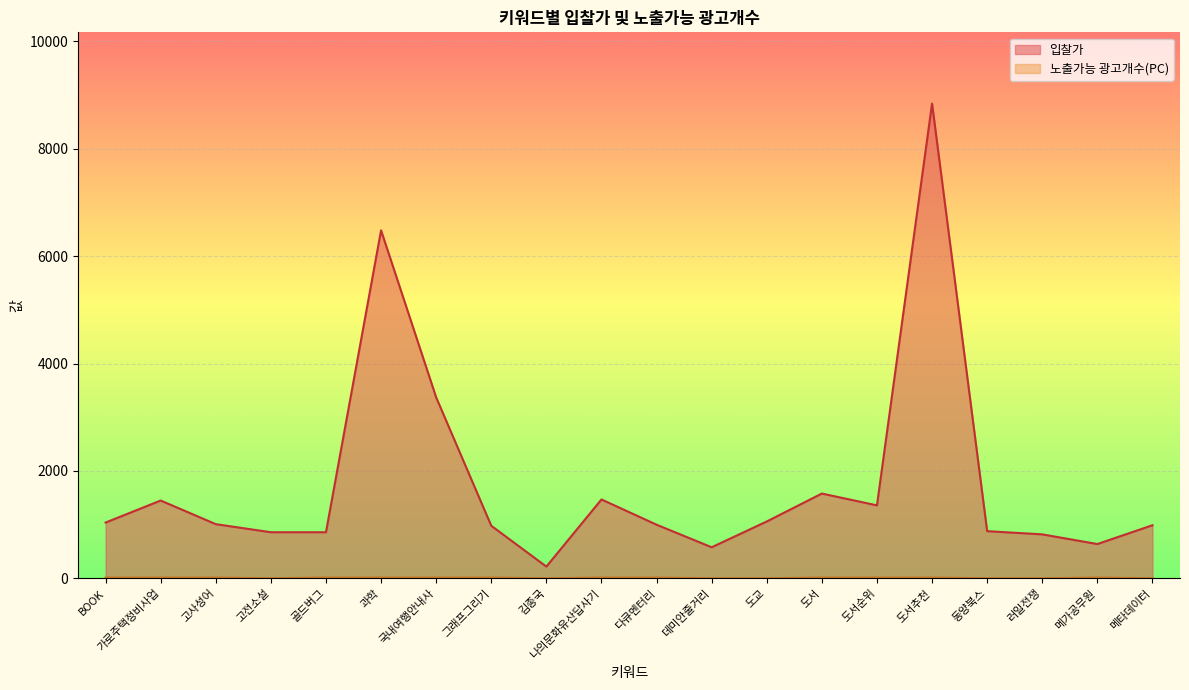

Rank the series by their average value, from highest to lowest.

입찰가, 노출가능 광고개수(PC)